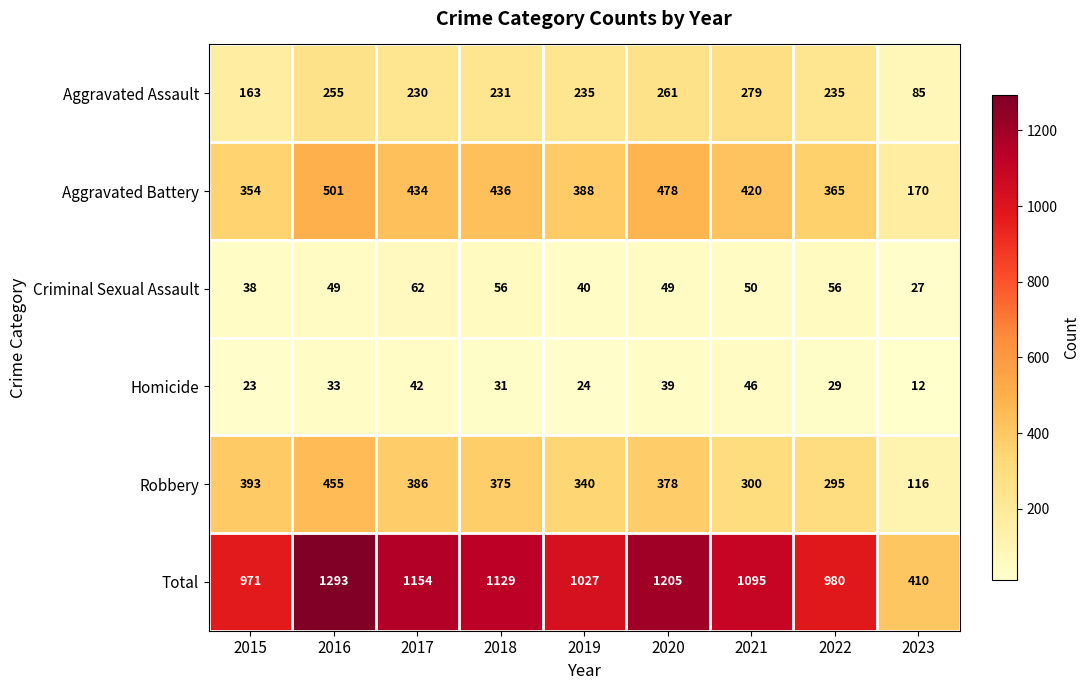

What is the average value of the Criminal Sexual Assault series?

47